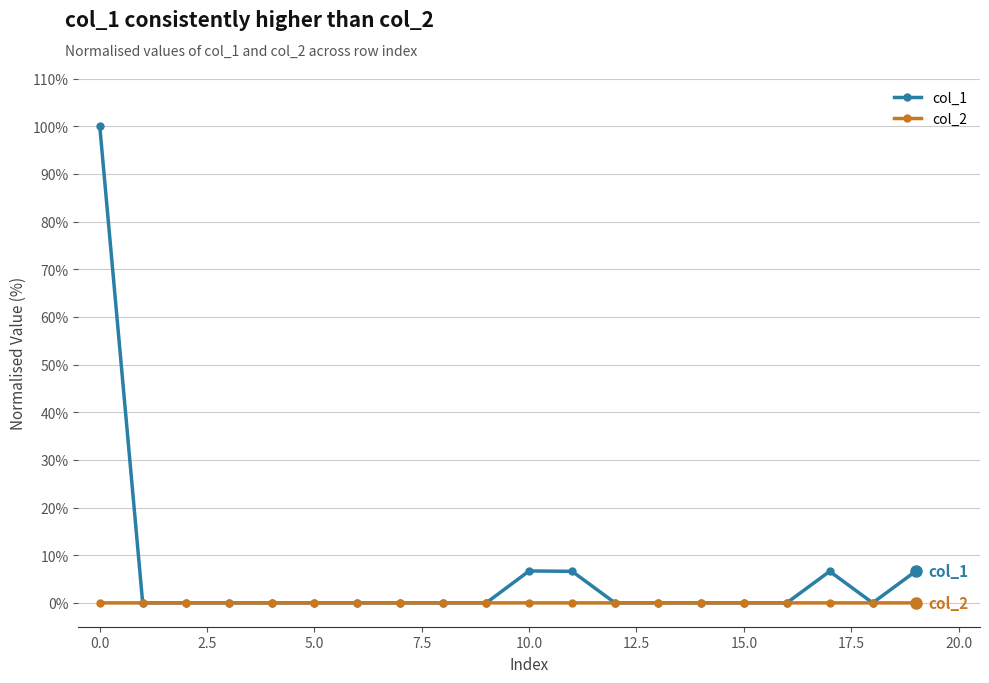

What are all the series names shown in the legend?

col_1, col_2